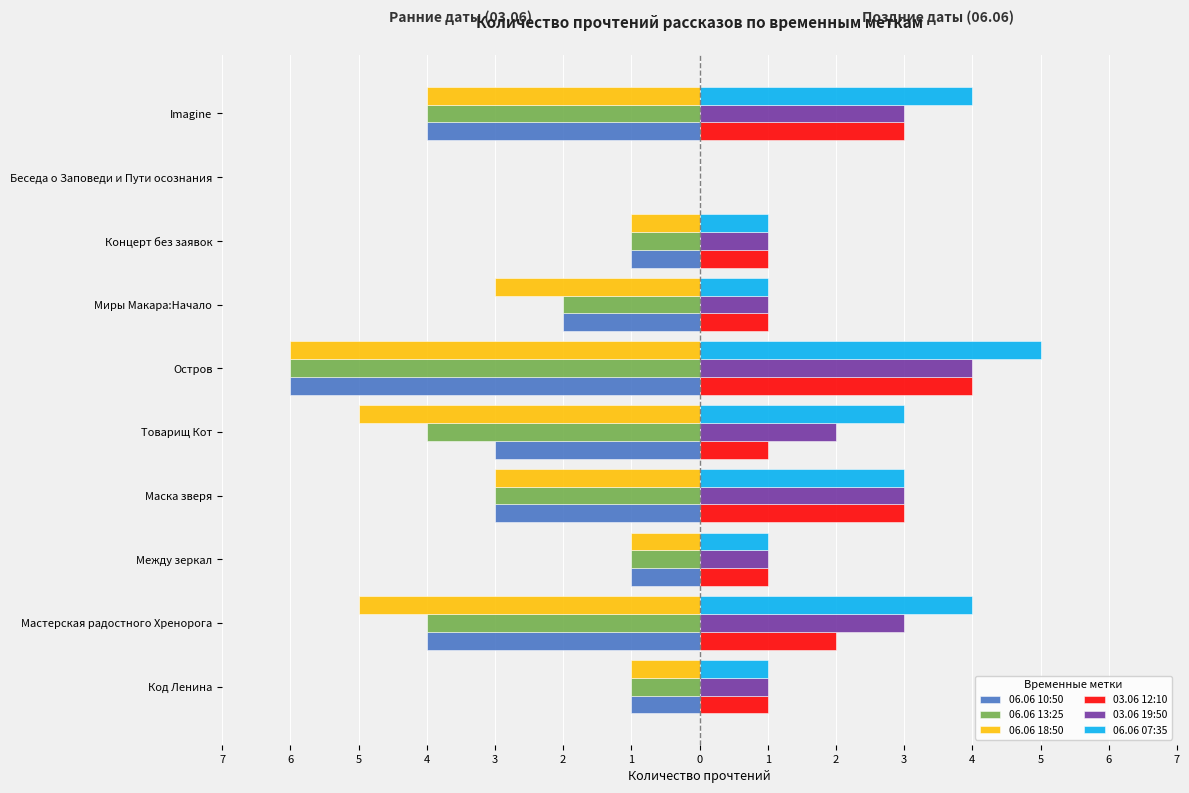

Reading left to right, extract all data points from this chart.

06.06 10:50: -1	-4	-1	-3	-3	-6	-2	-1	0	-4
06.06 13:25: -1	-4	-1	-3	-4	-6	-2	-1	0	-4
06.06 18:50: -1	-5	-1	-3	-5	-6	-3	-1	0	-4
03.06 12:10: 1	2	1	3	1	4	1	1	0	3
03.06 19:50: 1	3	1	3	2	4	1	1	0	3
06.06 07:35: 1	4	1	3	3	5	1	1	0	4